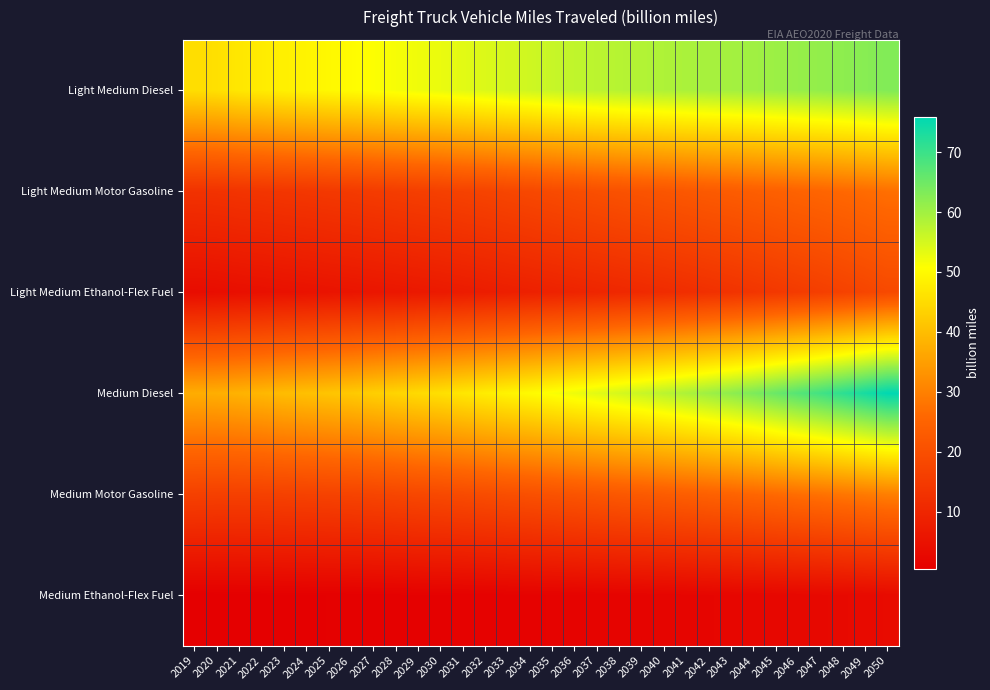

Rank the series at 2027 from lowest to highest value.

Medium Ethanol-Flex Fuel, Light Medium Ethanol-Flex Fuel, Light Medium Motor Gasoline, Medium Motor Gasoline, Medium Diesel, Light Medium Diesel